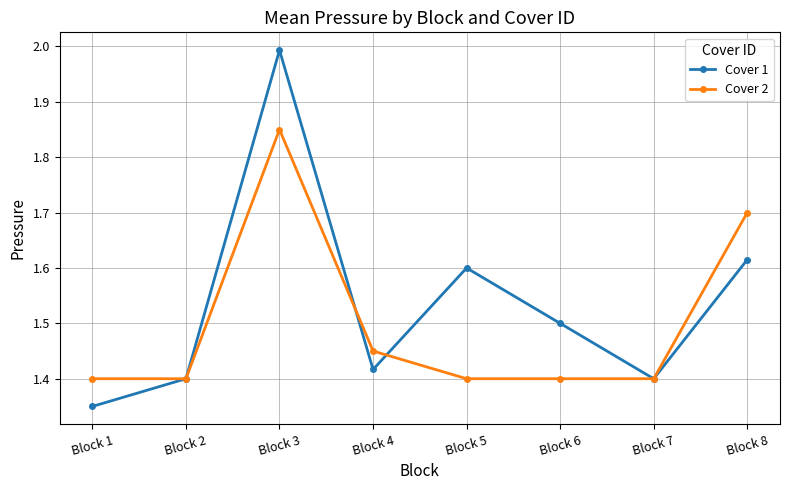

At which category is the sum across all series the highest?

Block 3